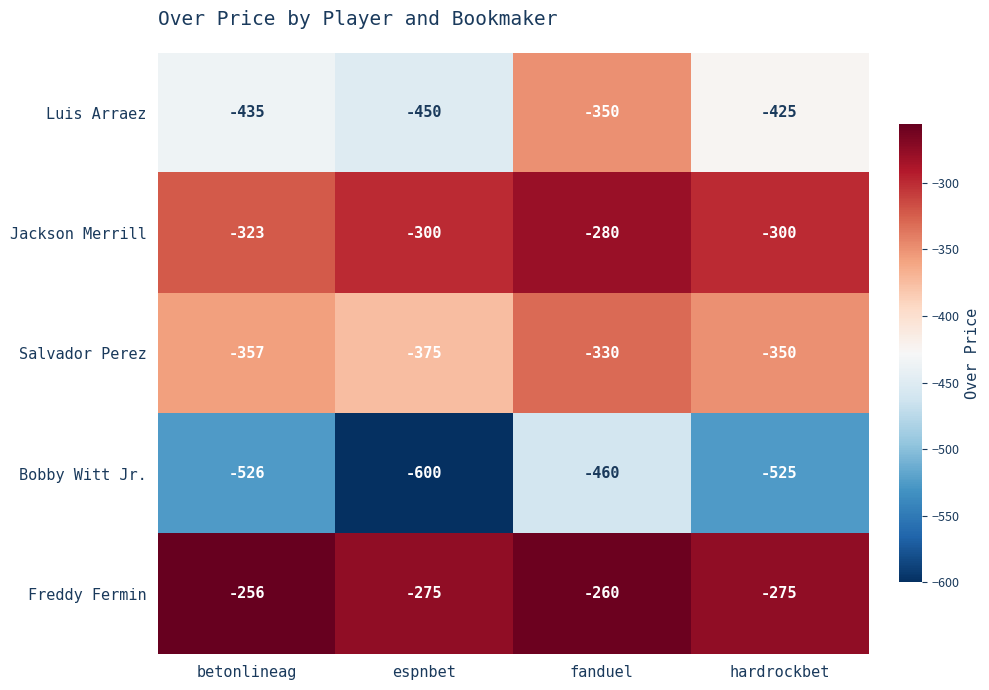

How many series are shown in this chart?

5